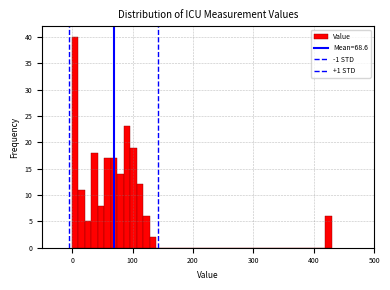

Read against the x-axis, roughly where is the centre of the tallest bar?

0